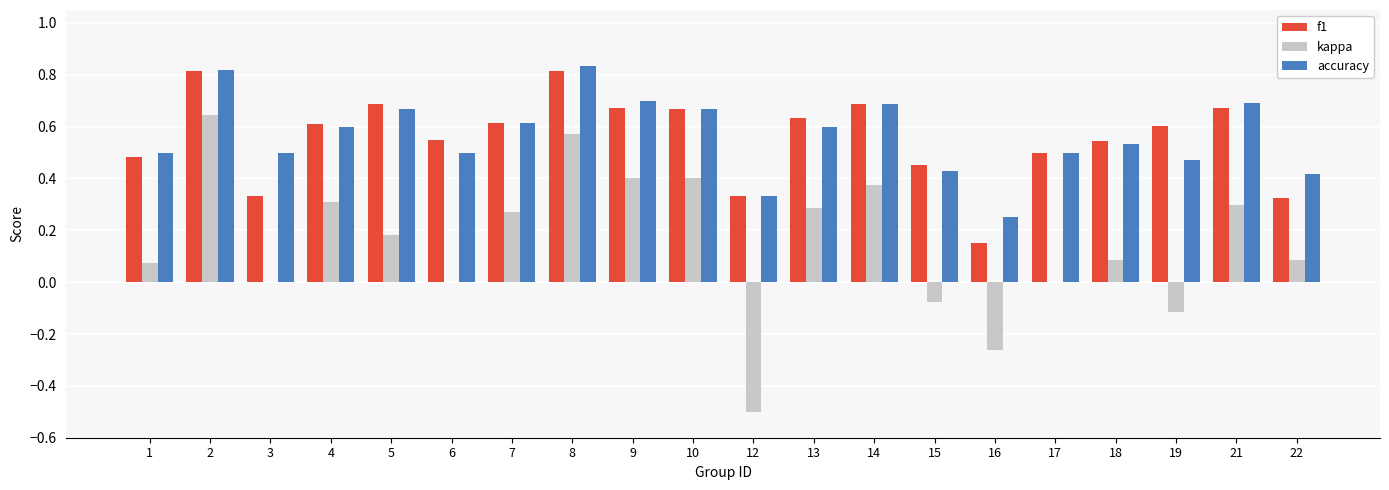

What is the sum of all f1 values?

11.1